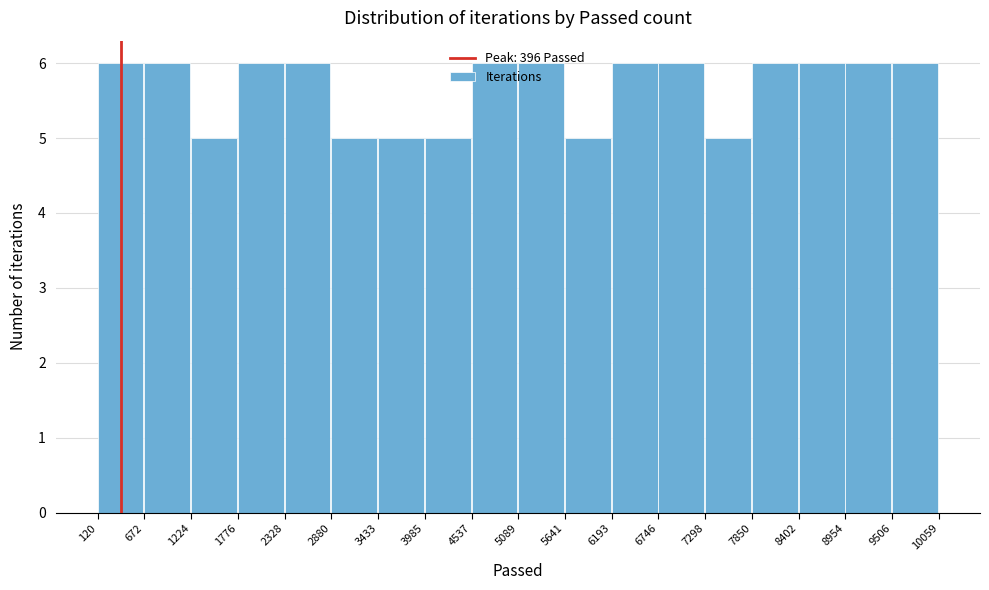

Reading left to right, list every bar in this chart as the range it spans on the x-axis followed by its height. The values are not printed on the chart, so give them approximately, as read against the axis.

120 to 672: 6
672 to 1224: 6
1224 to 1776: 5
1776 to 2328: 6
2328 to 2880: 6
2880 to 3433: 5
3433 to 3985: 5
3985 to 4537: 5
4537 to 5089: 6
5089 to 5641: 6
5641 to 6193: 5
6193 to 6746: 6
6746 to 7298: 6
7298 to 7850: 5
7850 to 8402: 6
8402 to 8954: 6
8954 to 9506: 6
9506 to 10059: 6